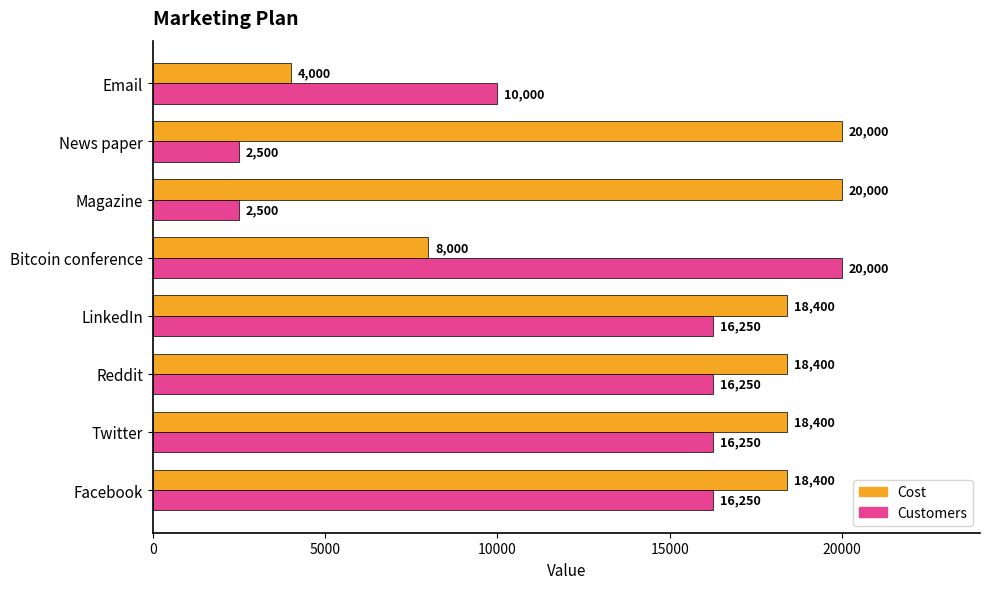

What is the difference between the Customers values at Bitcoin conference and Email?

10000